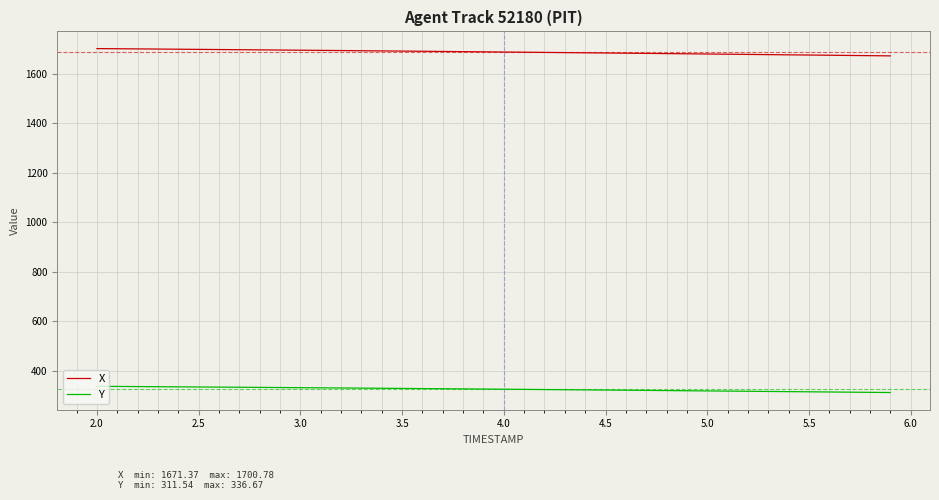

How many lines are shown in the chart?

2